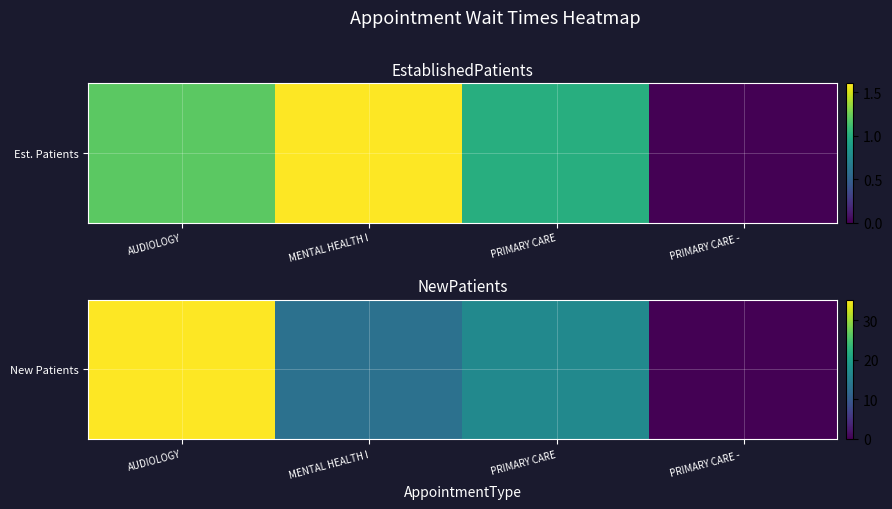

True or false: the data shows 26.7 at PRIMARY CARE.

False